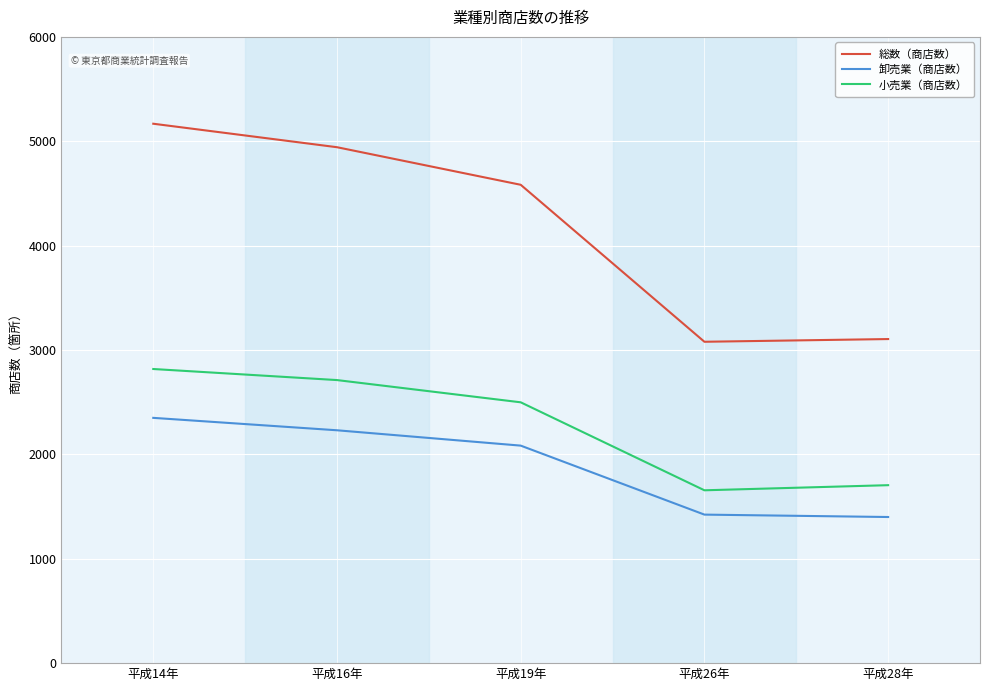

Does the chart display data point markers on the line(s)?

No